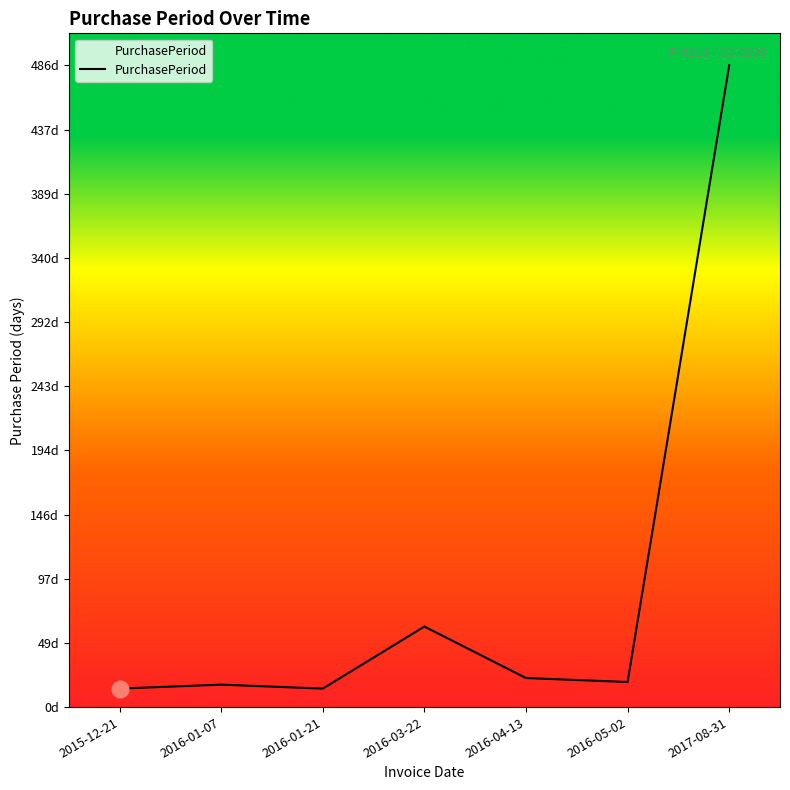

Between 2017-08-31 and 2016-01-21, which is larger?

2017-08-31